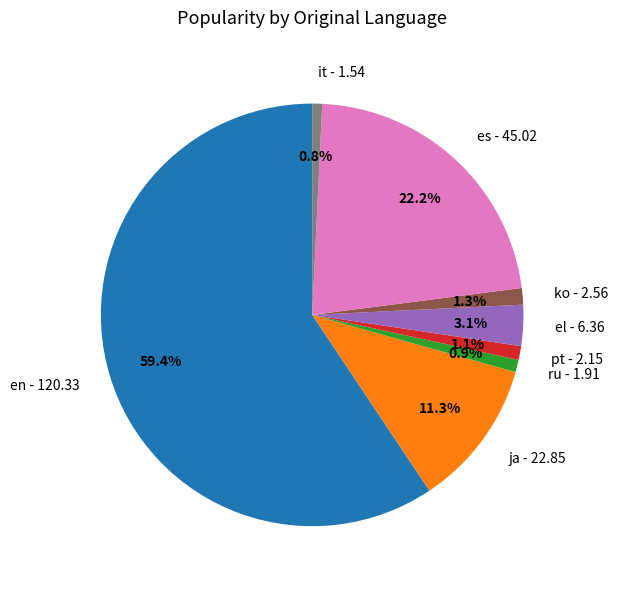

How many slices are in this pie chart?

8